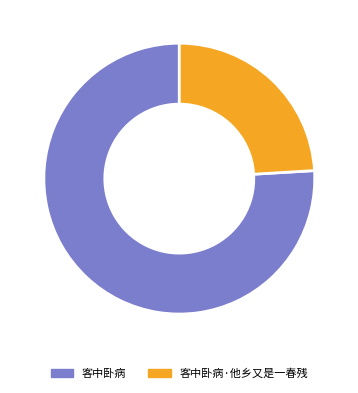

Which category has the biggest portion of the pie?

客中卧病